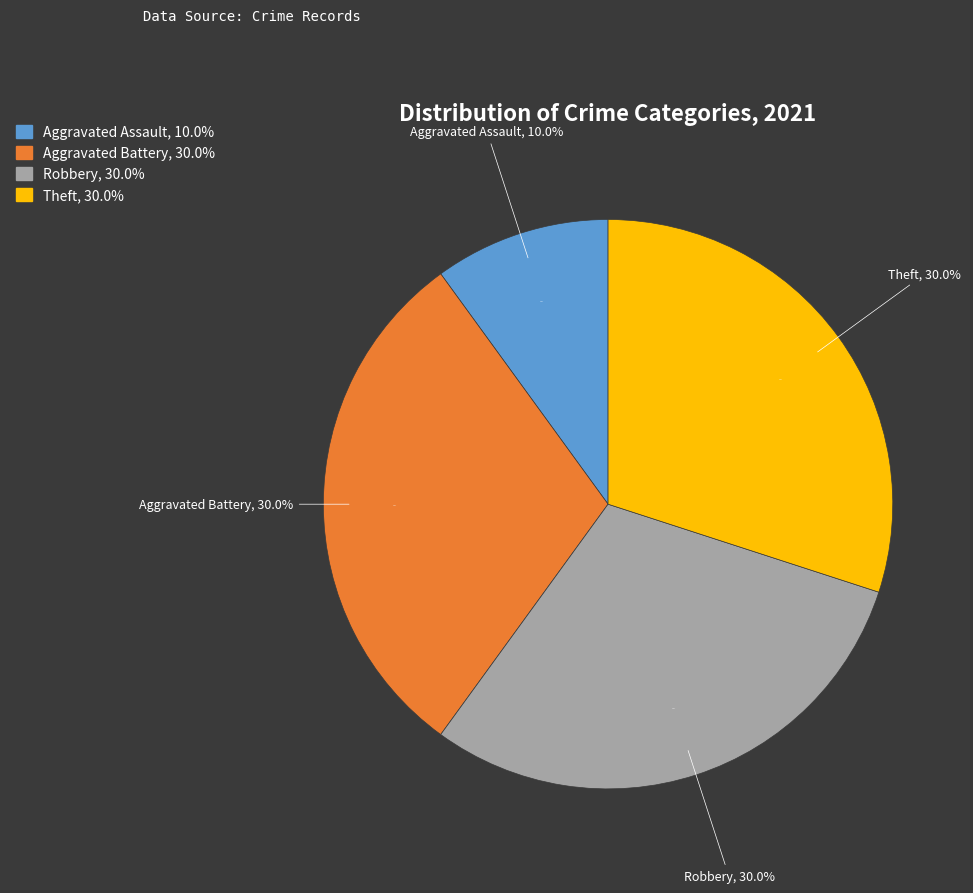

Which slice is the largest?

Aggravated Battery